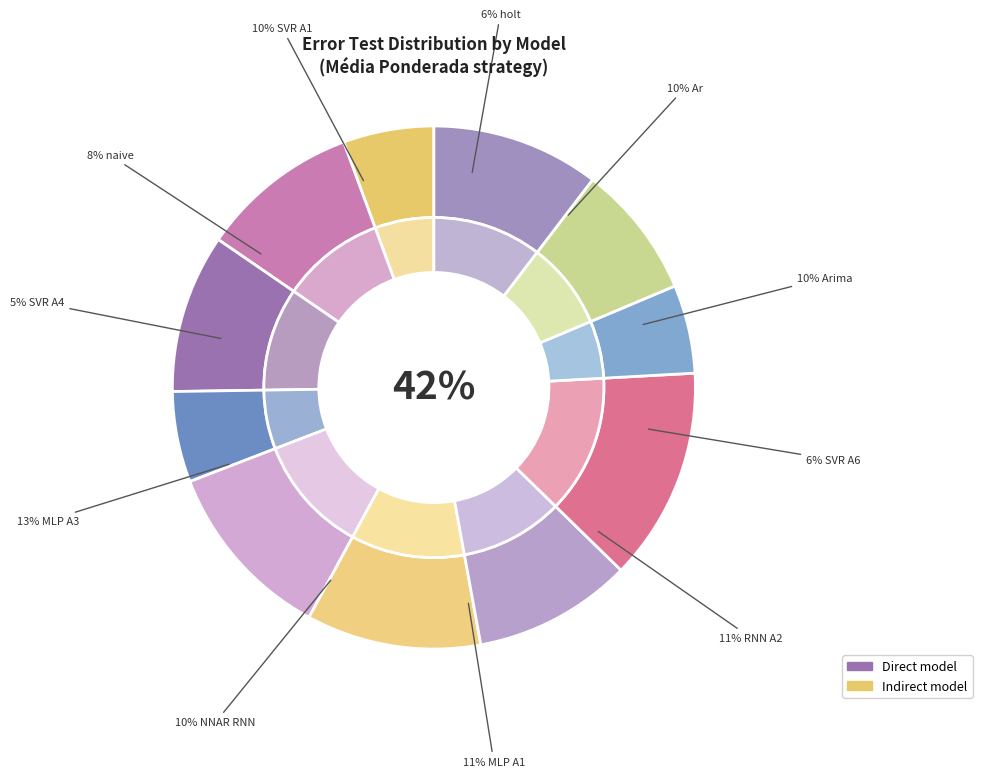

To the nearest percent, what percentage of the pie is SVR A1?

10%